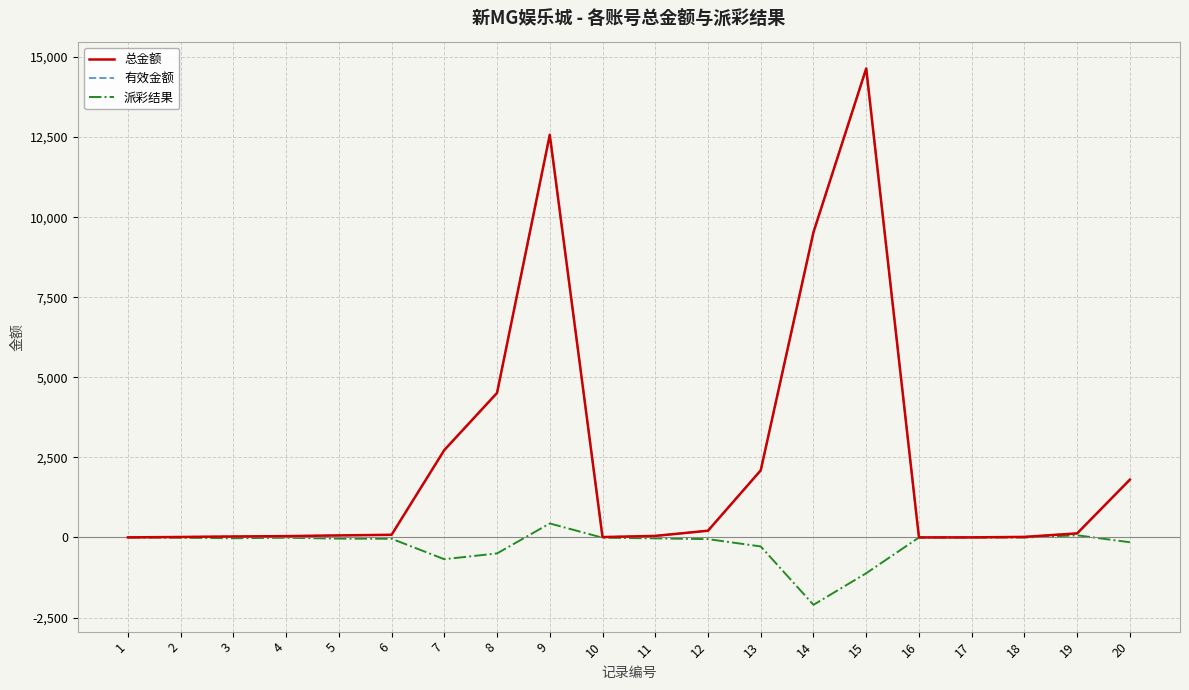

What is the difference between the maximum and minimum values in the 派彩结果 series?

2540.2